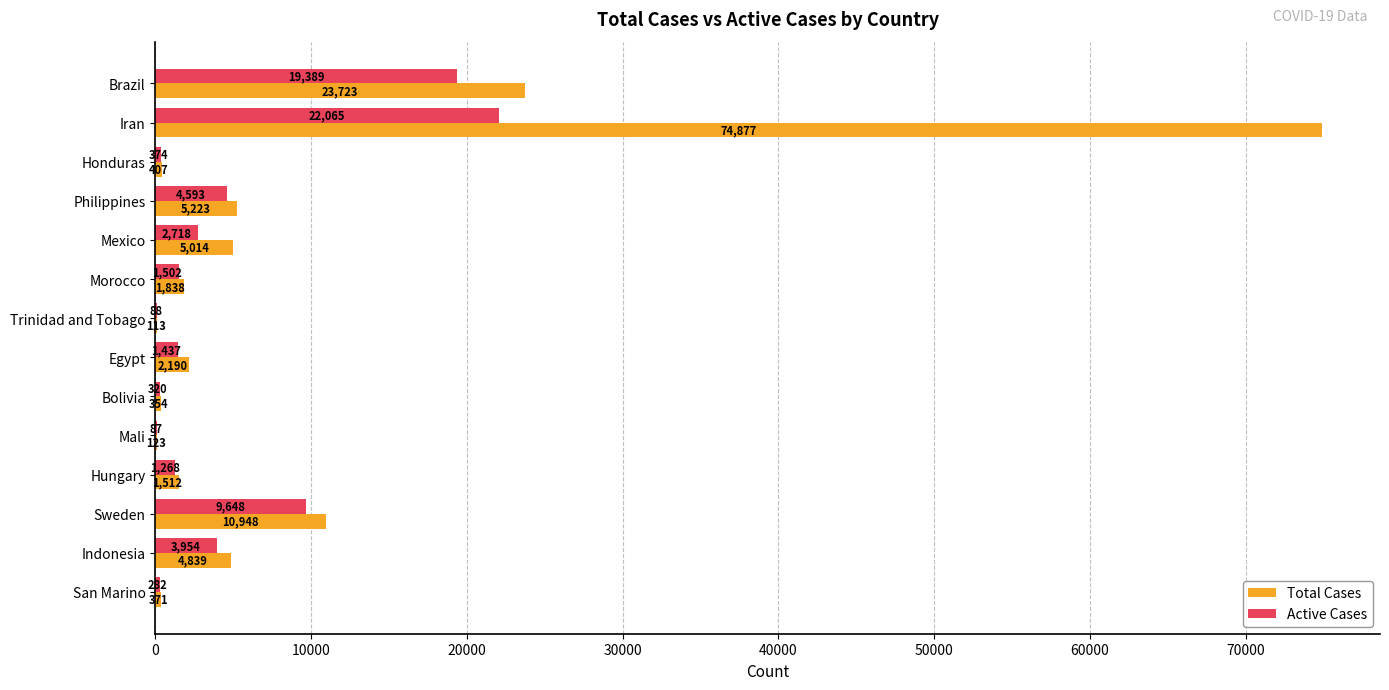

At which category is the sum across all series the highest?

Iran